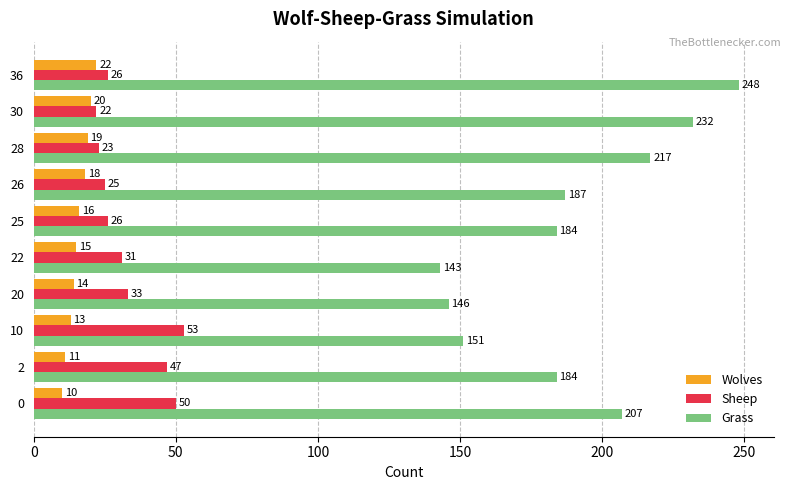

Which series changed the most between 2 and 20?

Grass